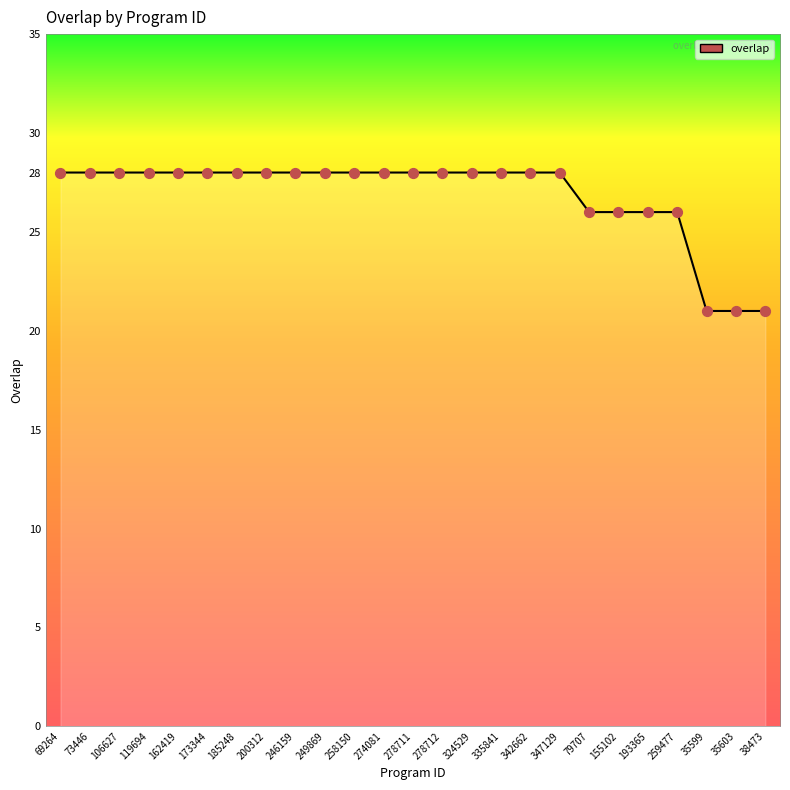

Which has a higher value, 106627 or 35603?

106627